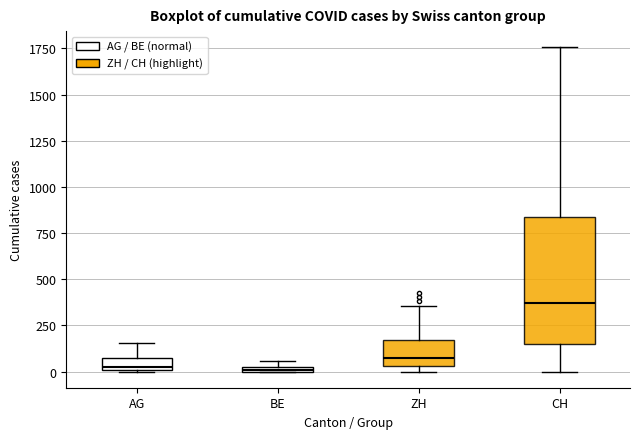

Which box's median line is the highest?

CH